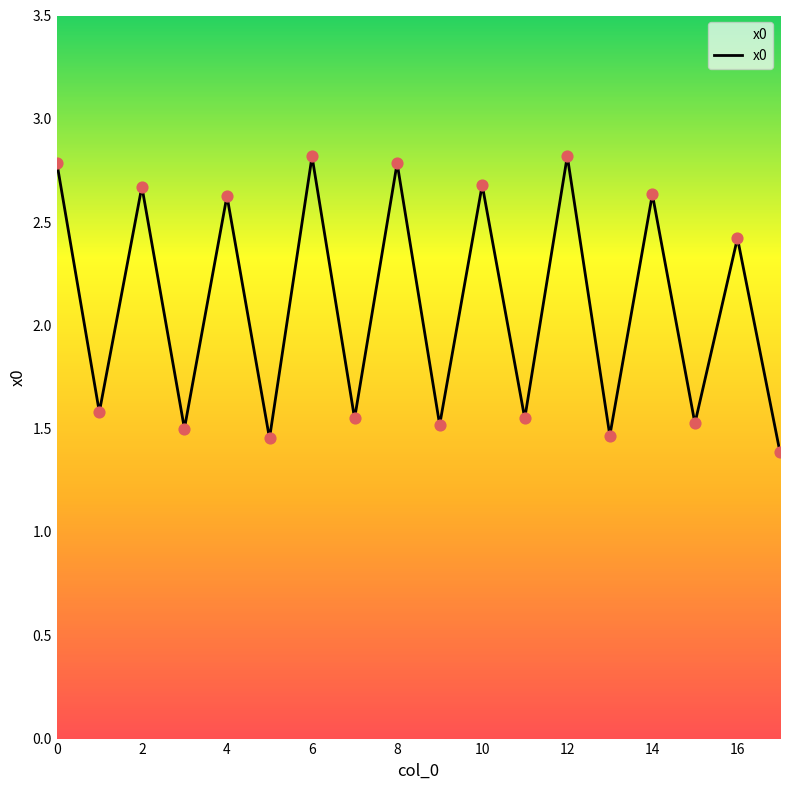

What is the maximum value shown in the chart?

2.8